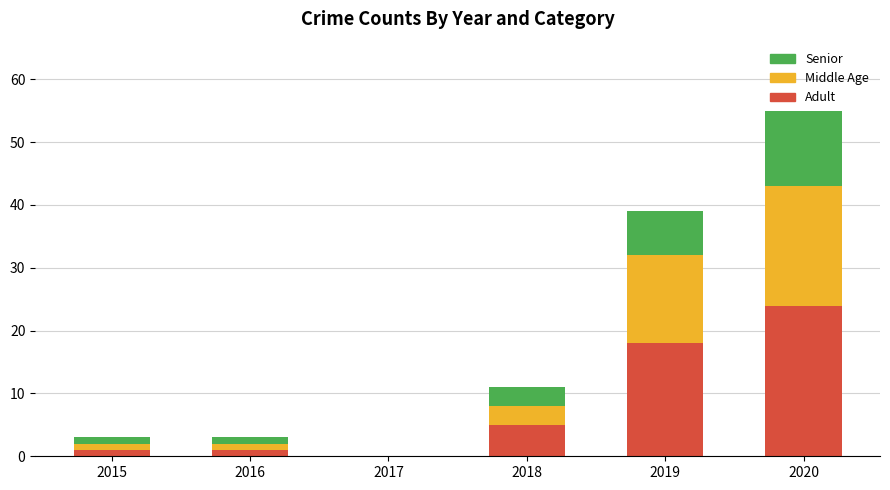

The value of Adult at 2020 is 5. True or false?

False